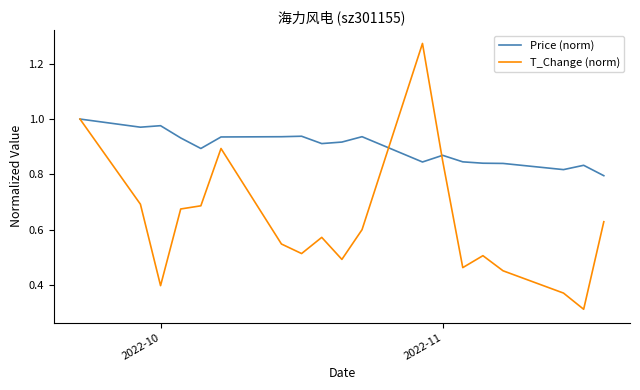

At how many categories does at least one series exceed 0?

19